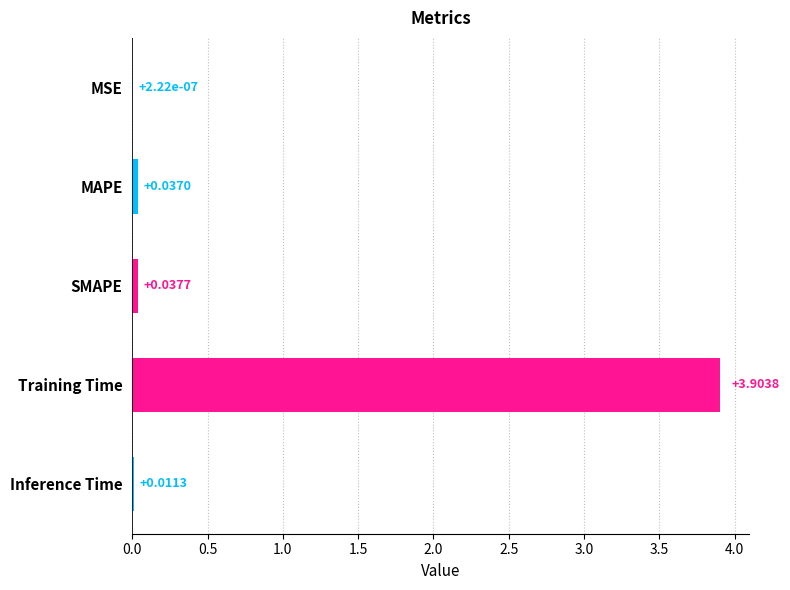

Which has a higher value, Inference Time or MSE?

Inference Time